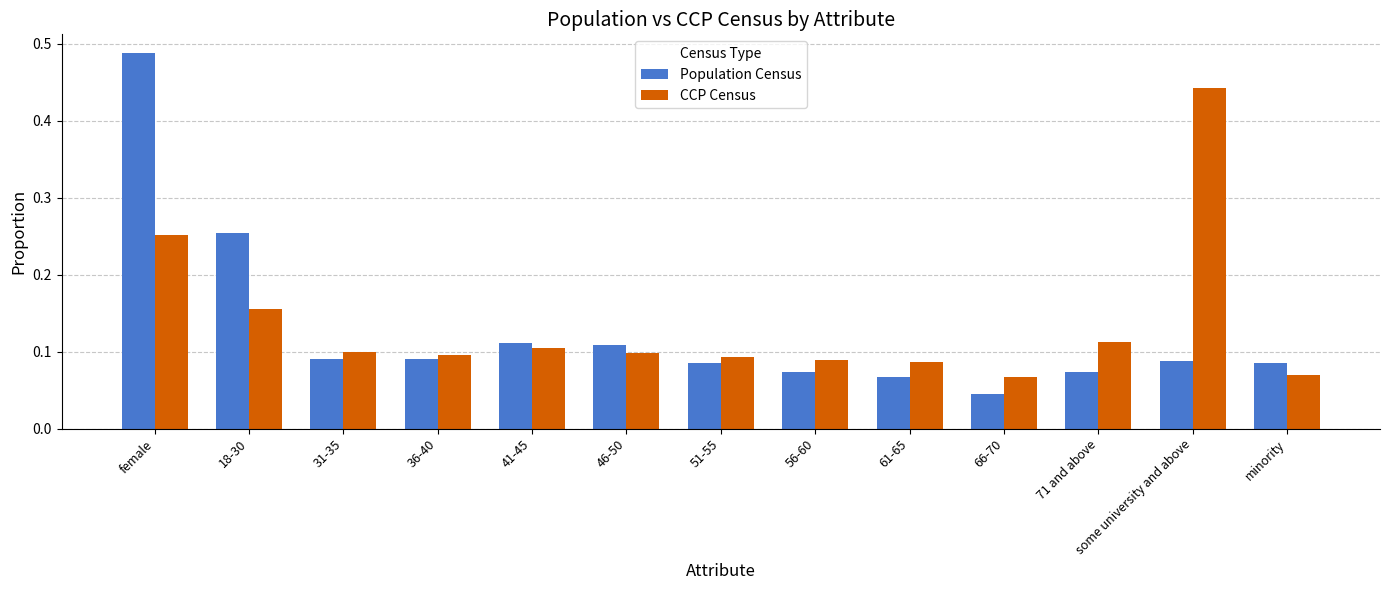

Which series changed the most between 36-40 and minority?

CCP Census